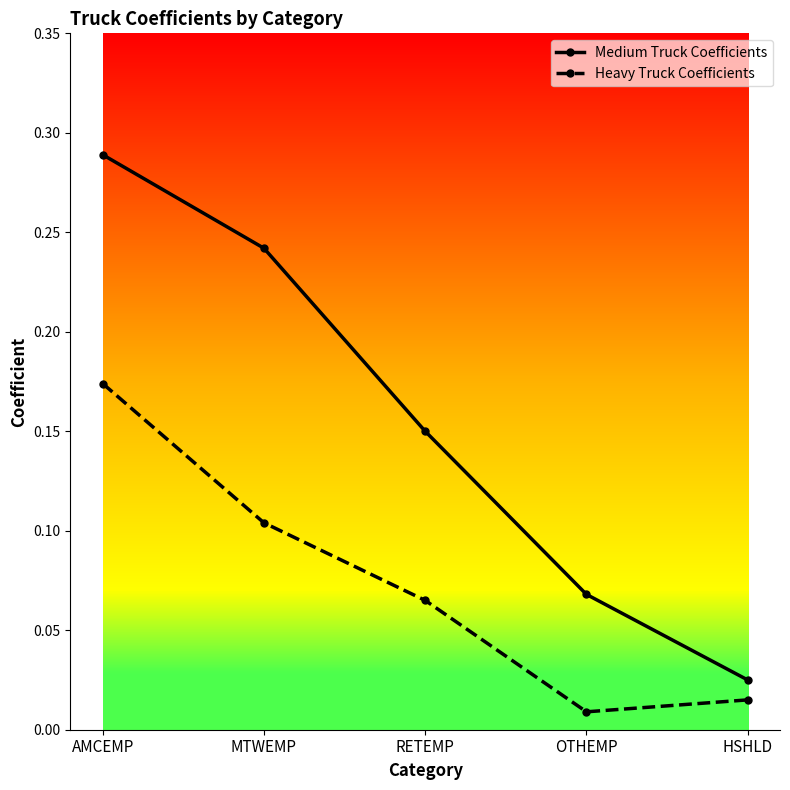

Which series changed the most between AMCEMP and RETEMP?

Medium Truck Coefficients